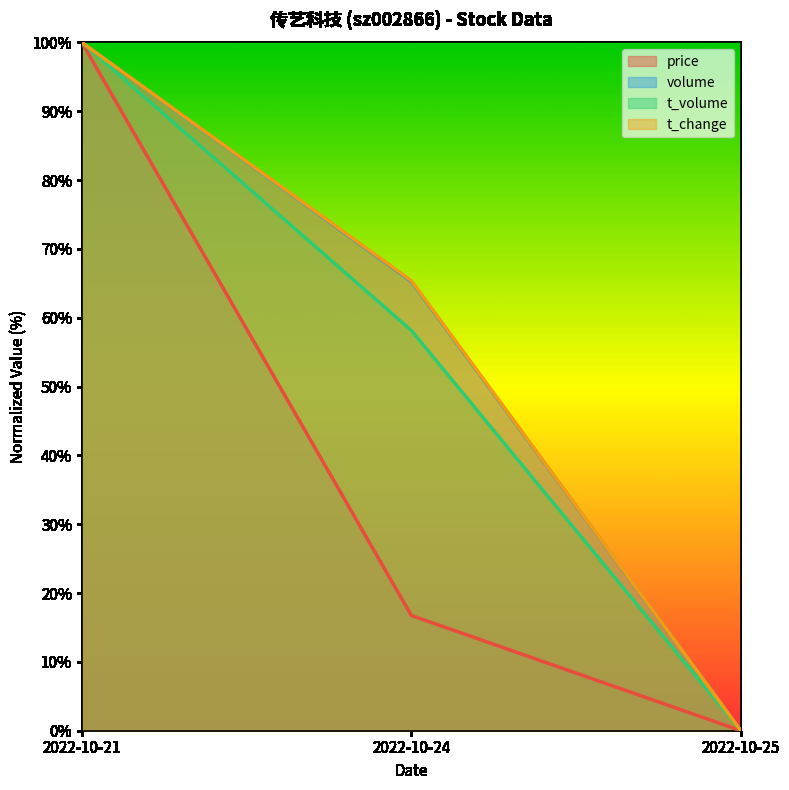

At which label does price first exceed 16?

2022-10-21